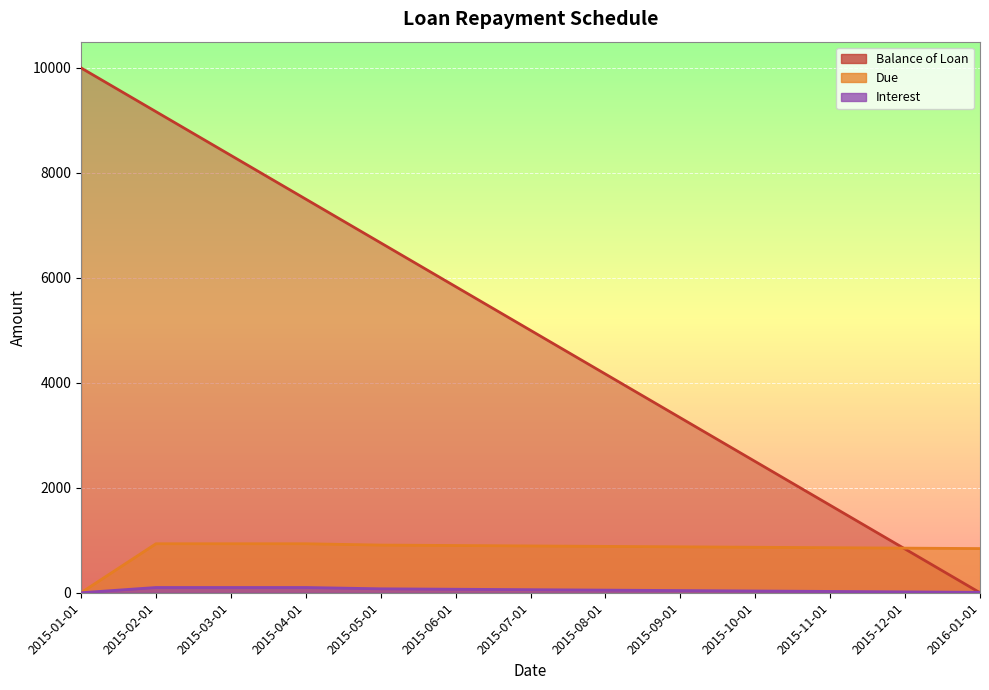

What is the difference between the highest and lowest values at 2015-12-01?

833.3